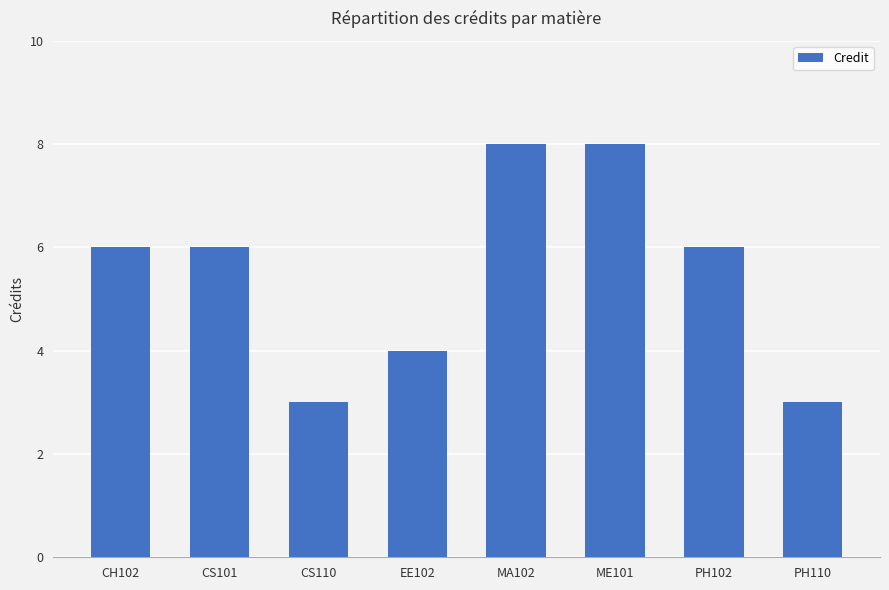

Approximately how many times larger is the value at ME101 compared to PH102?

1.3